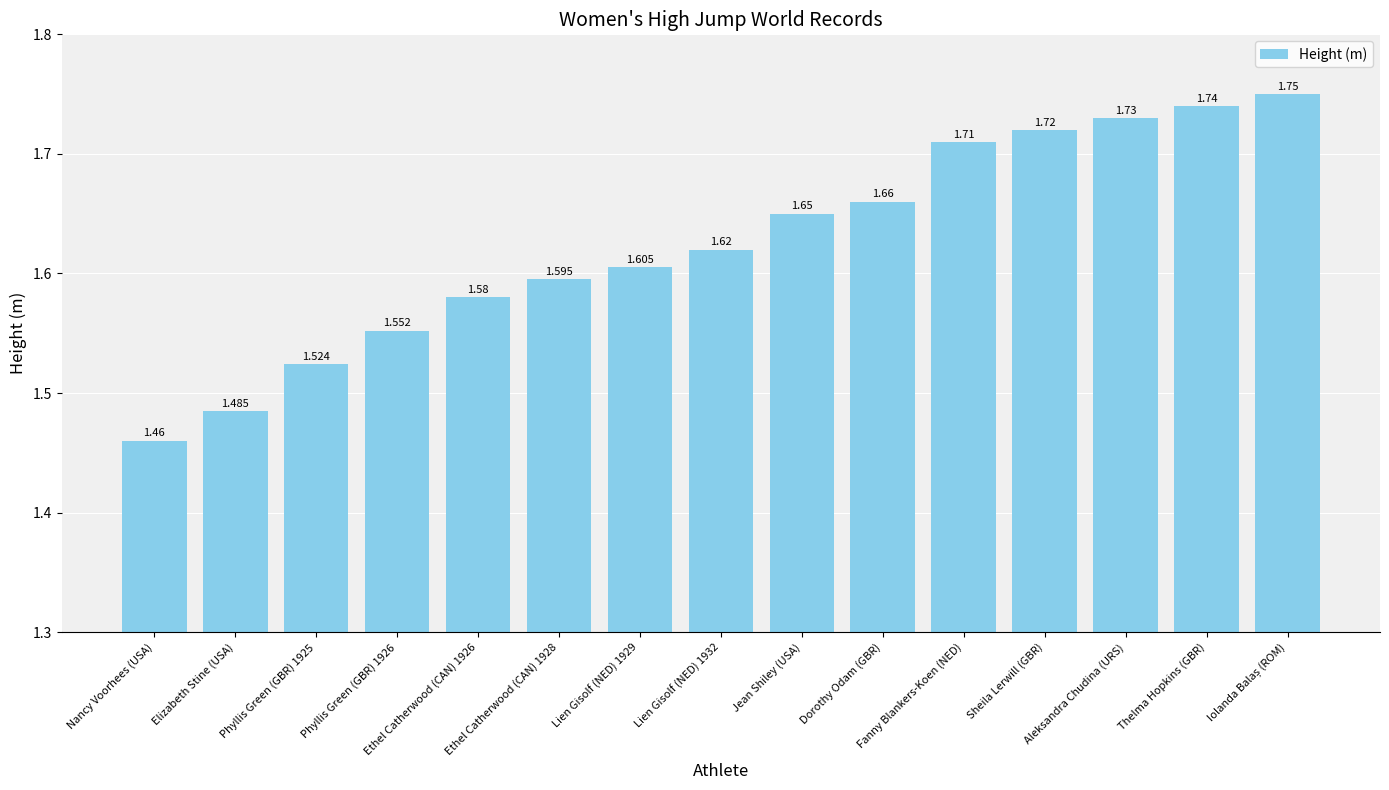

Which category has the lowest value across all series?

Nancy Voorhees (USA)